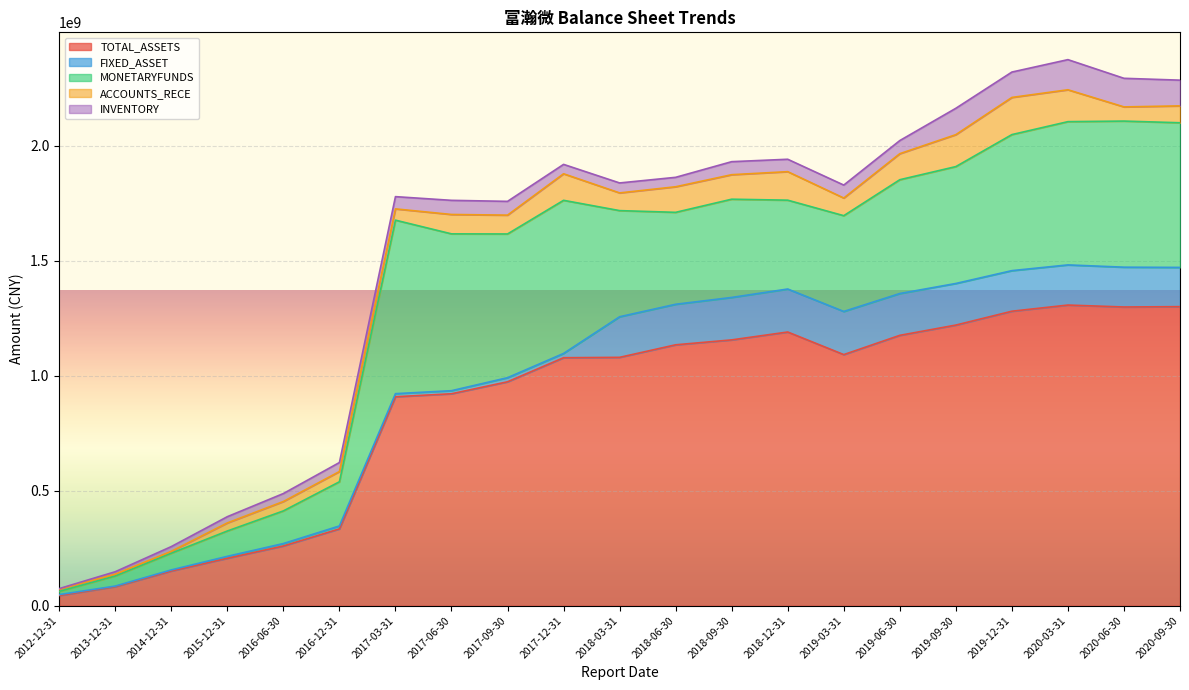

How many data points in TOTAL_ASSETS are less than 1079907501?

10